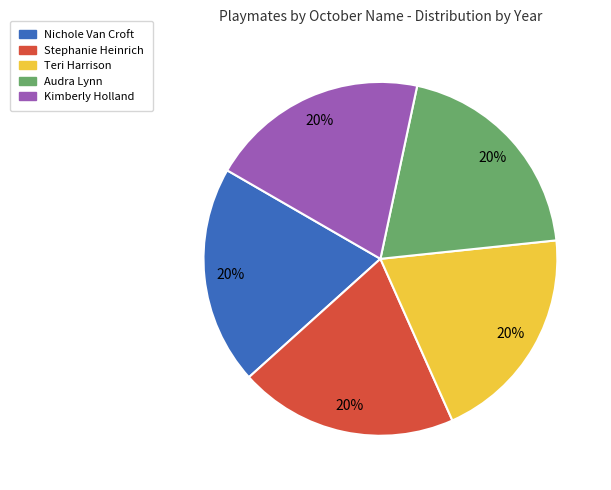

What percentage is the Stephanie Heinrich slice, to the nearest percent?

20%